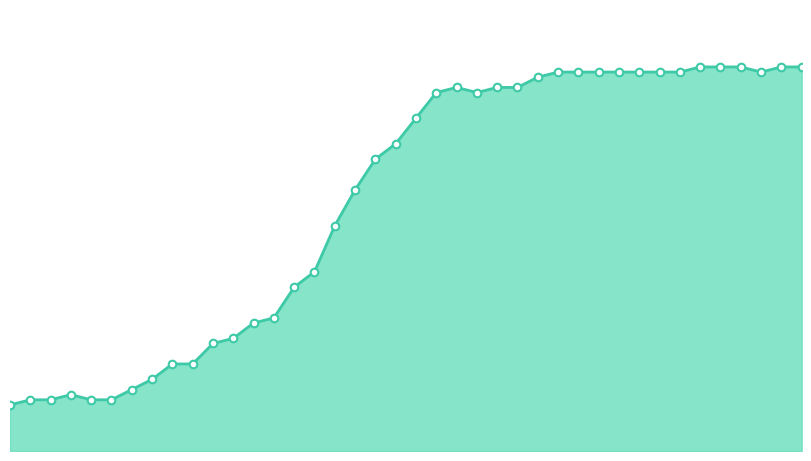

Does the chart have visible grid lines?

No